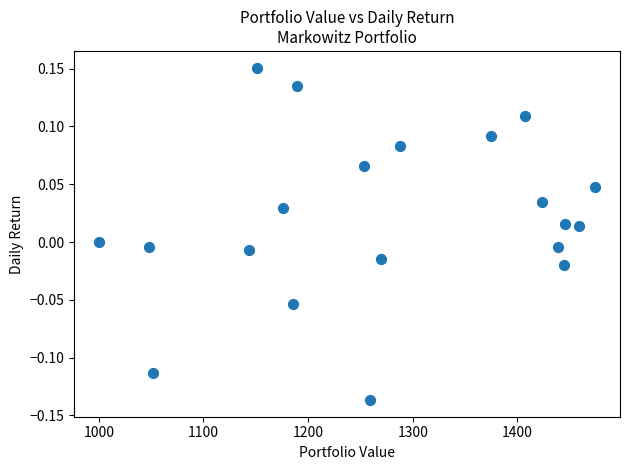

What is the range of X values (max minus min)?

474.0